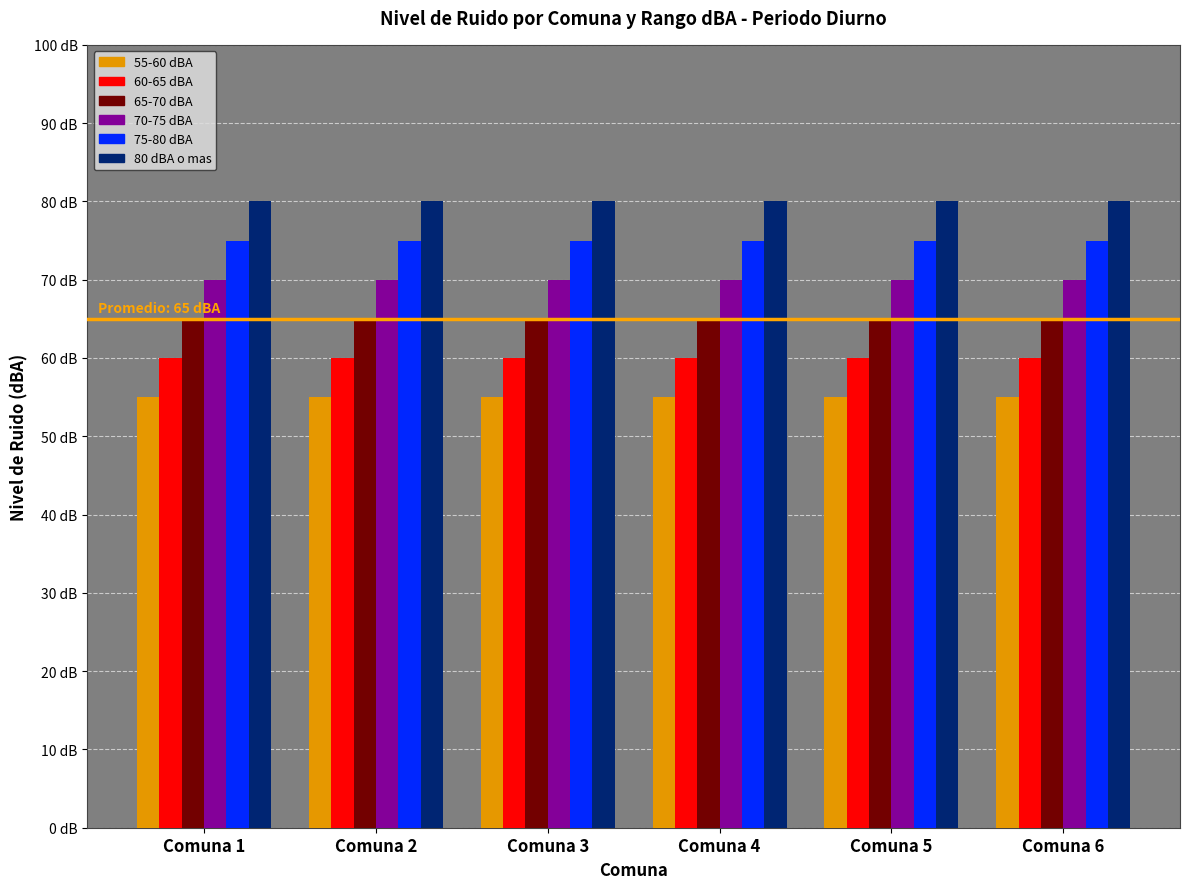

Does the chart contain stacked bars?

No